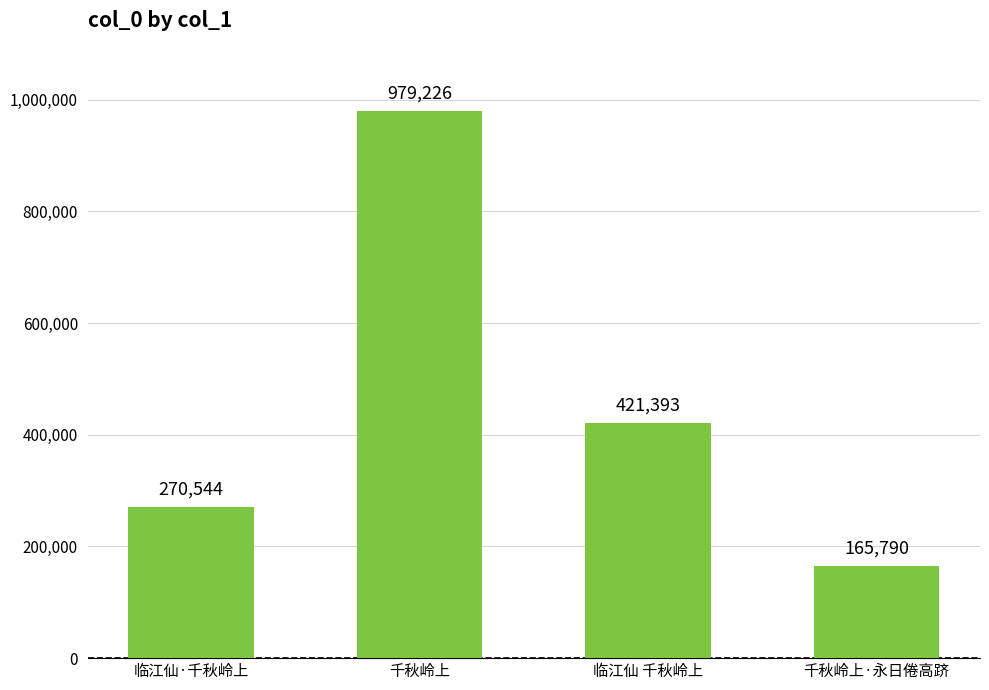

How many bars are there in total?

4